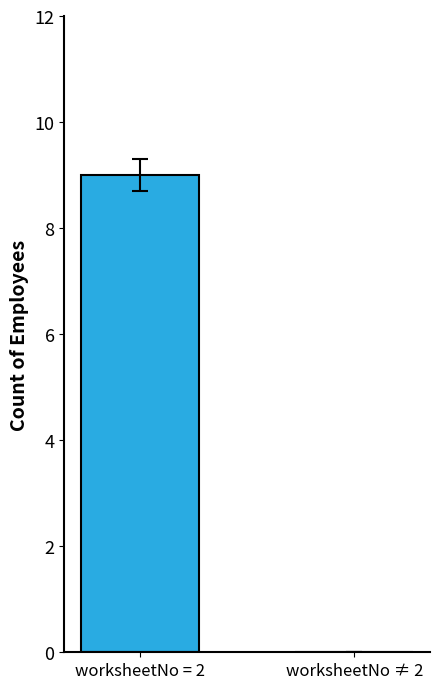

What is the sum of the values at worksheetNo = 2 and worksheetNo ≠ 2?

9